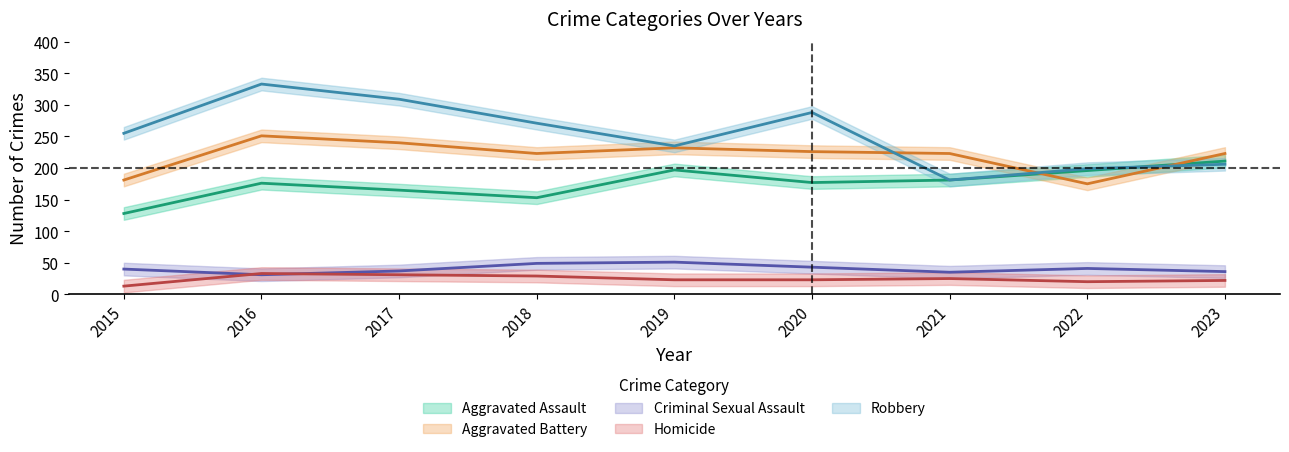

Where is the first local minimum for Aggravated Assault?

2018